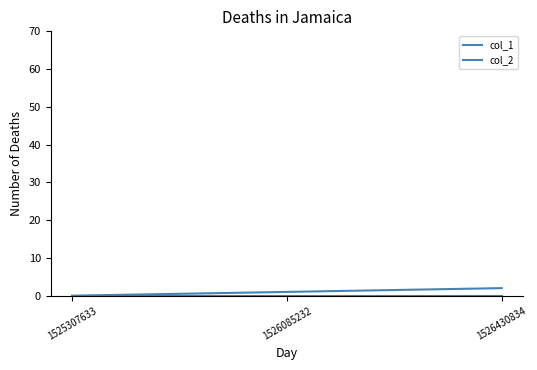

Count the number of data series in this chart.

2